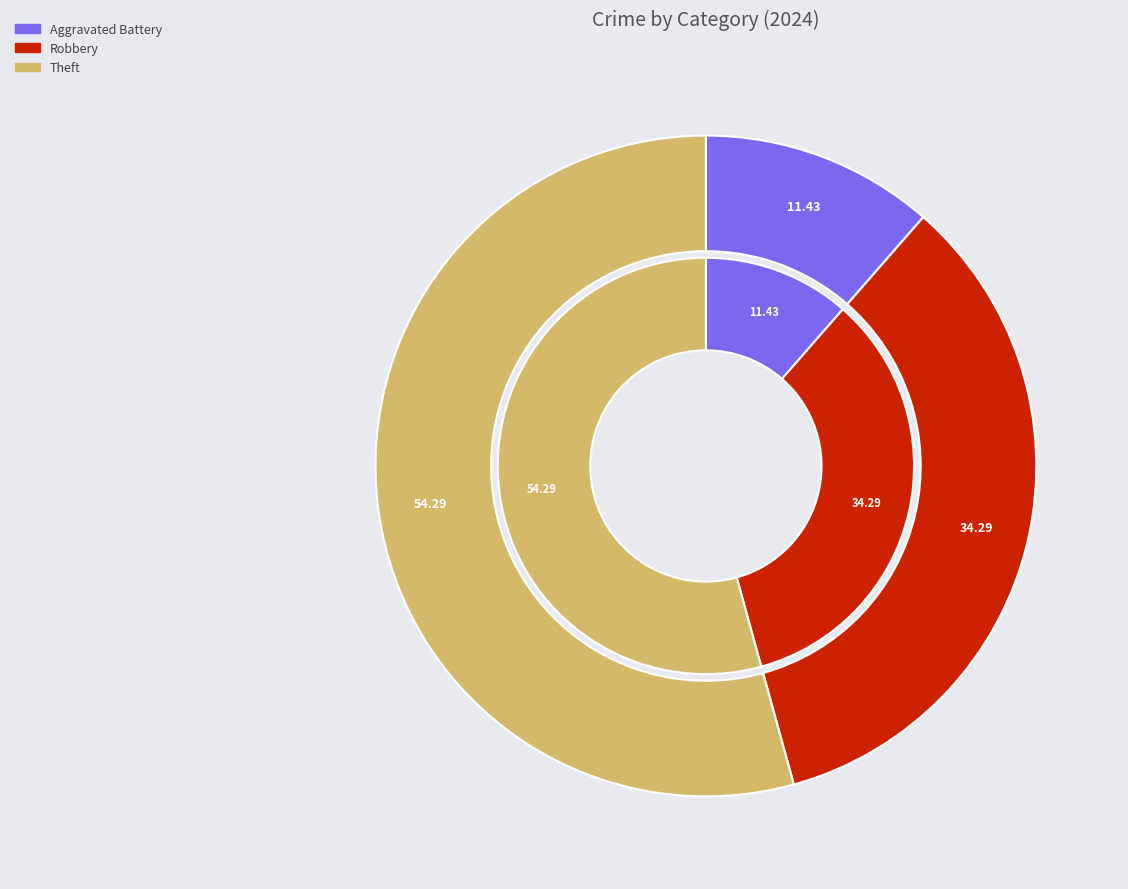

What is the majority slice?

Theft